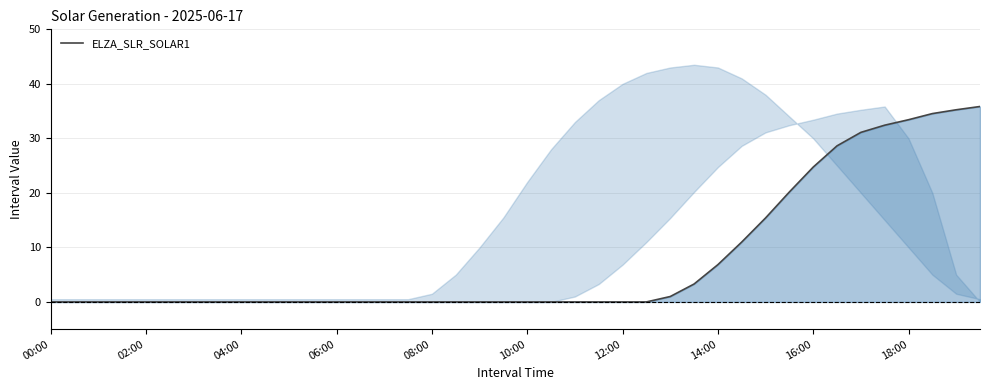

Which label corresponds to the smallest value in the chart?

00:00